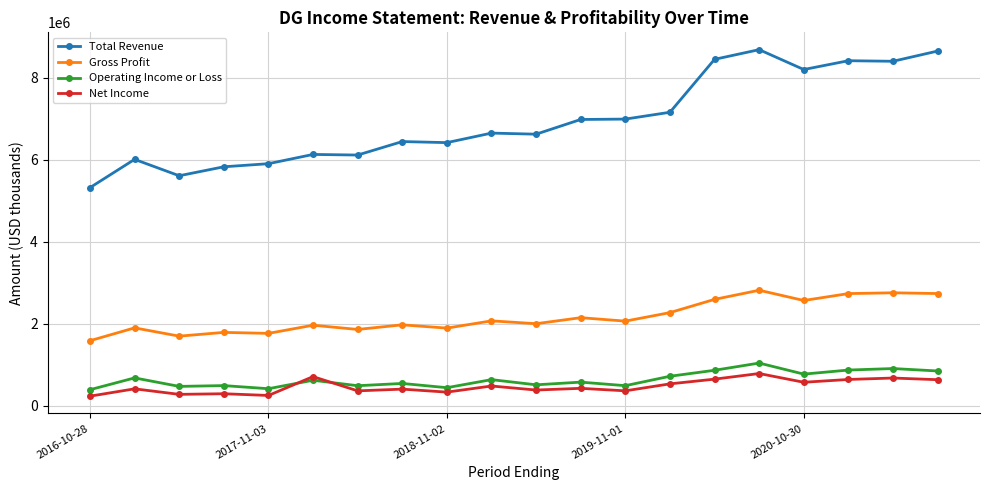

What is the highest value of the Net Income series?

787600